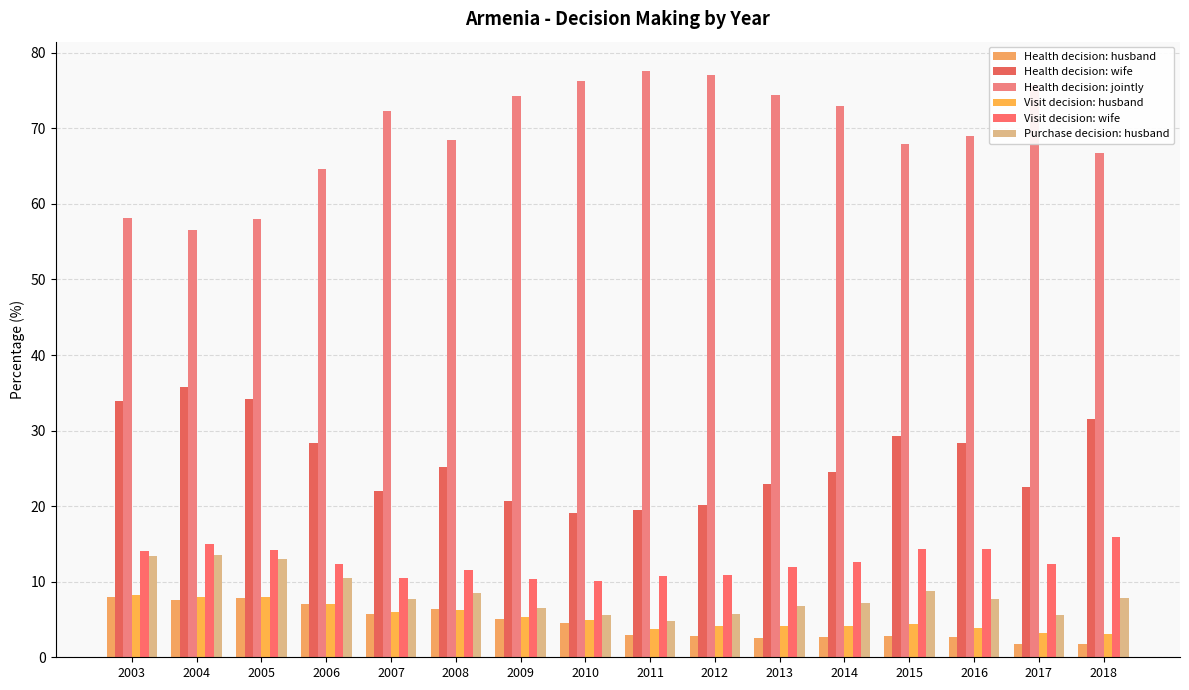

Reading left to right, extract all data points from this chart.

Health decision: husband: 8.0	7.6	7.8	7.0	5.8	6.4	5.1	4.6	2.9	2.8	2.6	2.6	2.8	2.6	1.8	1.8
Health decision: wife: 33.9	35.8	34.1	28.4	22.0	25.1	20.6	19.1	19.5	20.2	23.0	24.5	29.2	28.4	22.5	31.5
Health decision: jointly: 58.2	56.6	58.0	64.6	72.3	68.5	74.2	76.3	77.6	77.0	74.5	72.9	67.9	69.0	75.7	66.7
Visit decision: husband: 8.2	7.9	8.0	7.1	6.0	6.3	5.4	4.9	3.8	4.1	4.1	4.1	4.3	3.9	3.2	3.1
Visit decision: wife: 14.0	14.9	14.2	12.4	10.5	11.6	10.3	10.0	10.8	10.9	12.0	12.6	14.4	14.3	12.3	16.0
Purchase decision: husband: 13.4	13.6	13.1	10.5	7.7	8.5	6.5	5.6	4.8	5.8	6.7	7.1	8.7	7.7	5.5	7.9